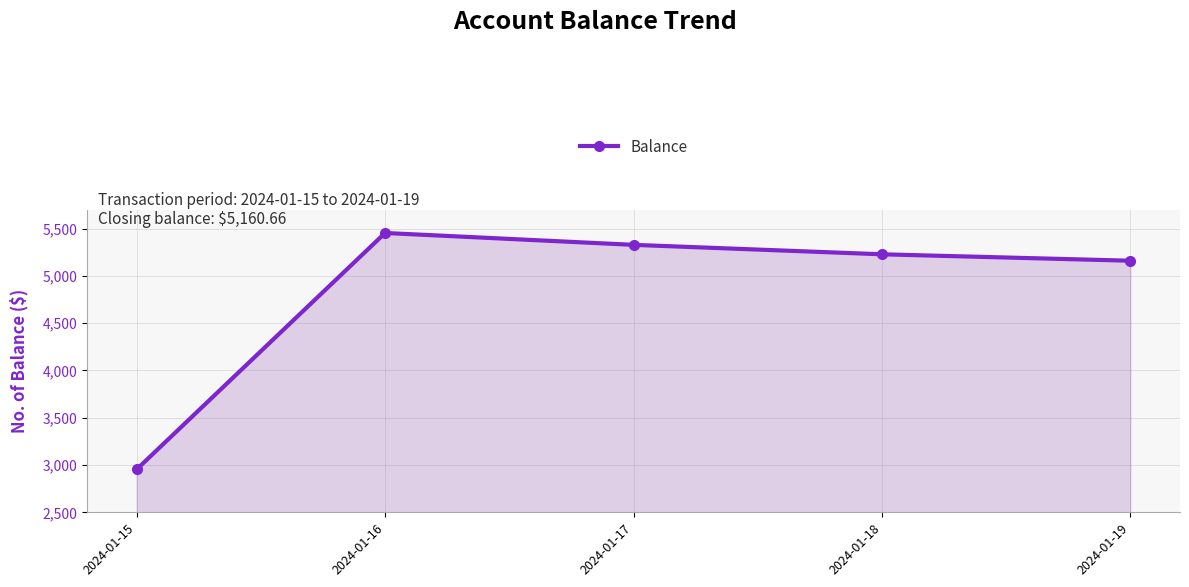

The chart shows a value of 4939.3 at 2024-01-15. True or false?

False